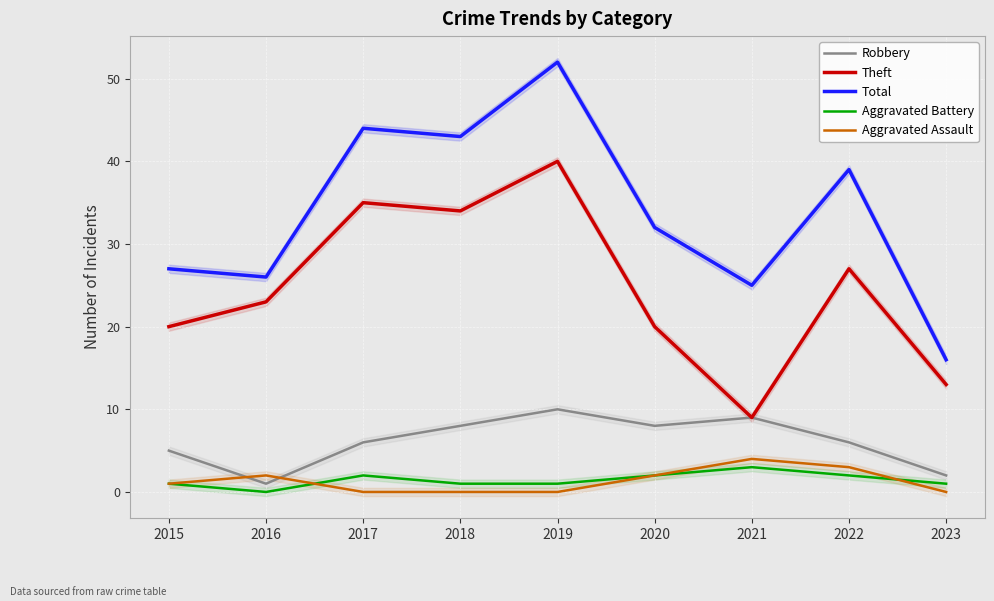

Where does the Aggravated Battery series first go above 1?

2017